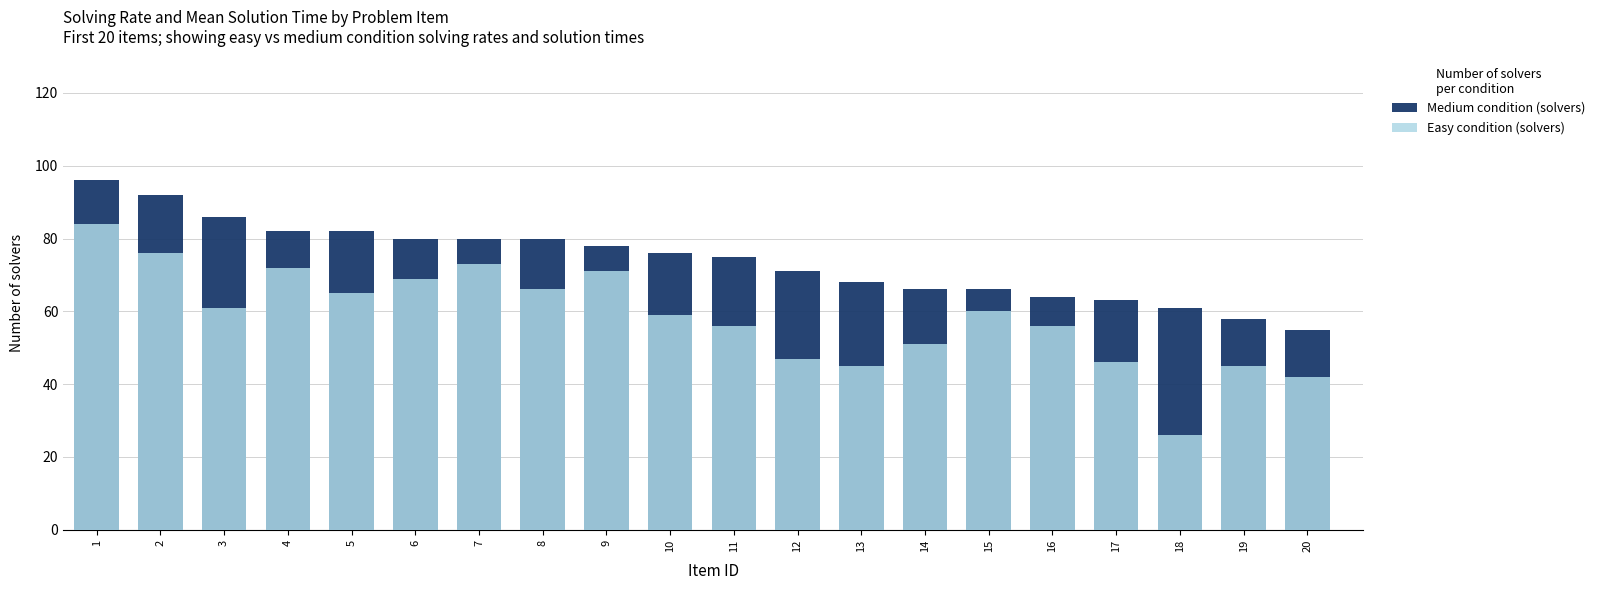

Where is Easy condition (solvers) nearest to the value 55?

11